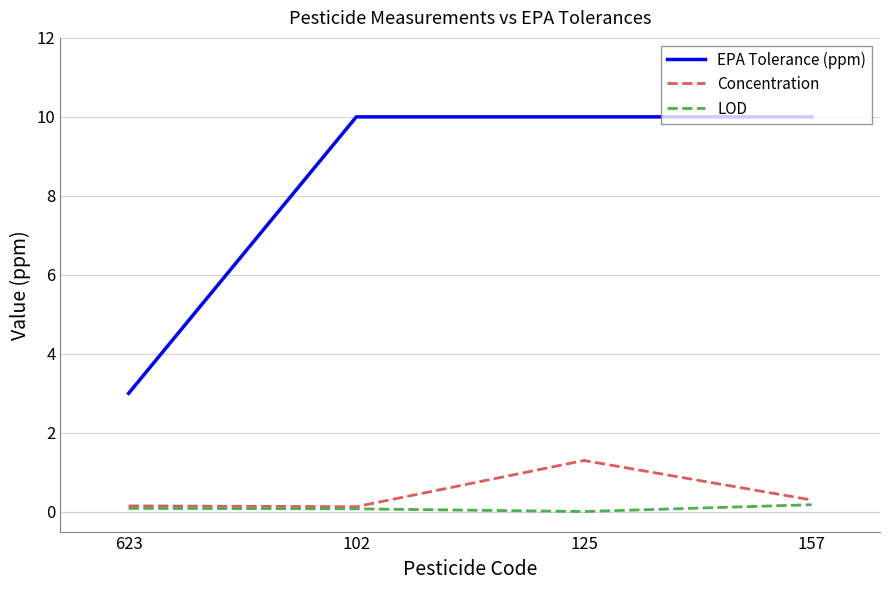

What are all the series names shown in the legend?

EPA Tolerance (ppm), Concentration, LOD